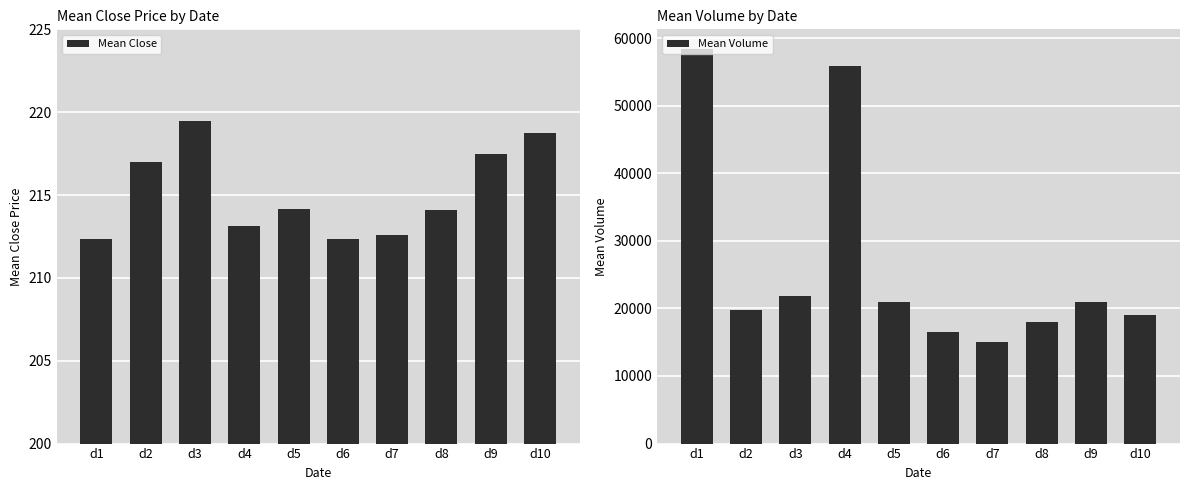

The value of Mean Volume at d1 is 58373.0. True or false?

True